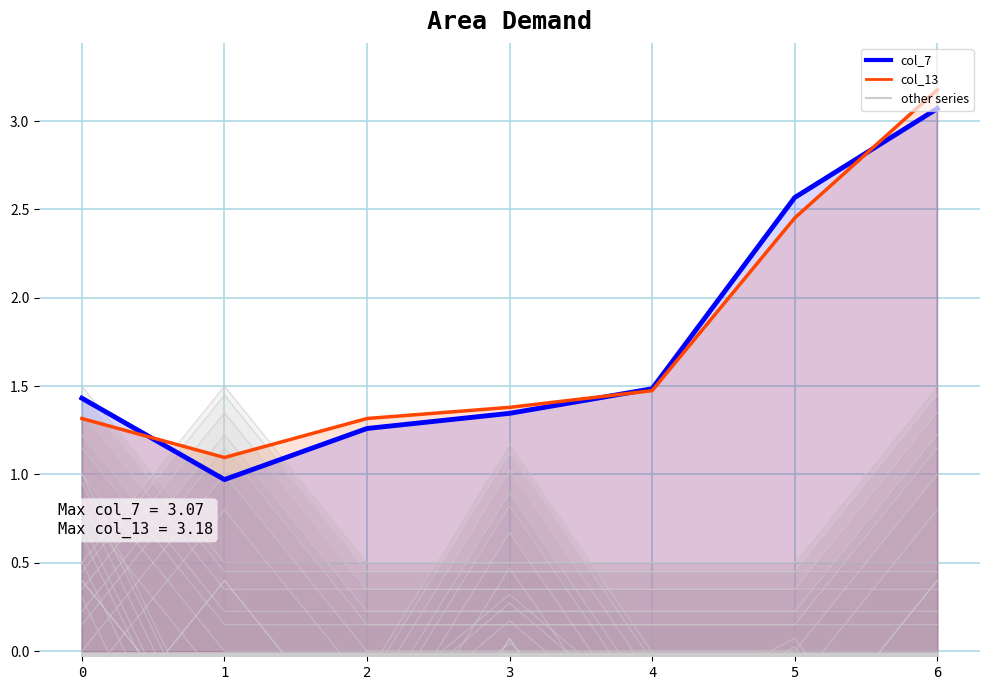

Reading left to right, what are all the values shown in this chart?

col_7 (primary): 1.4	1.0	1.3	1.3	1.5	2.6	3.1
col_13 (secondary): 1.3	1.1	1.3	1.4	1.5	2.5	3.2